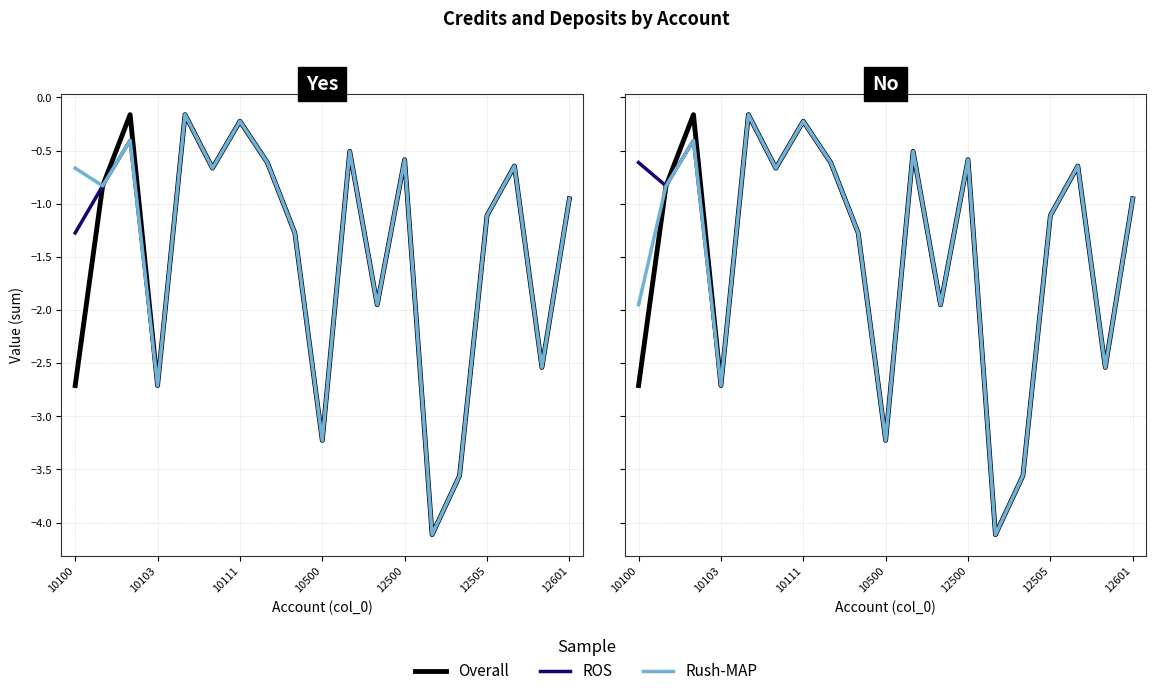

At how many categories does at least one series exceed -3?

16